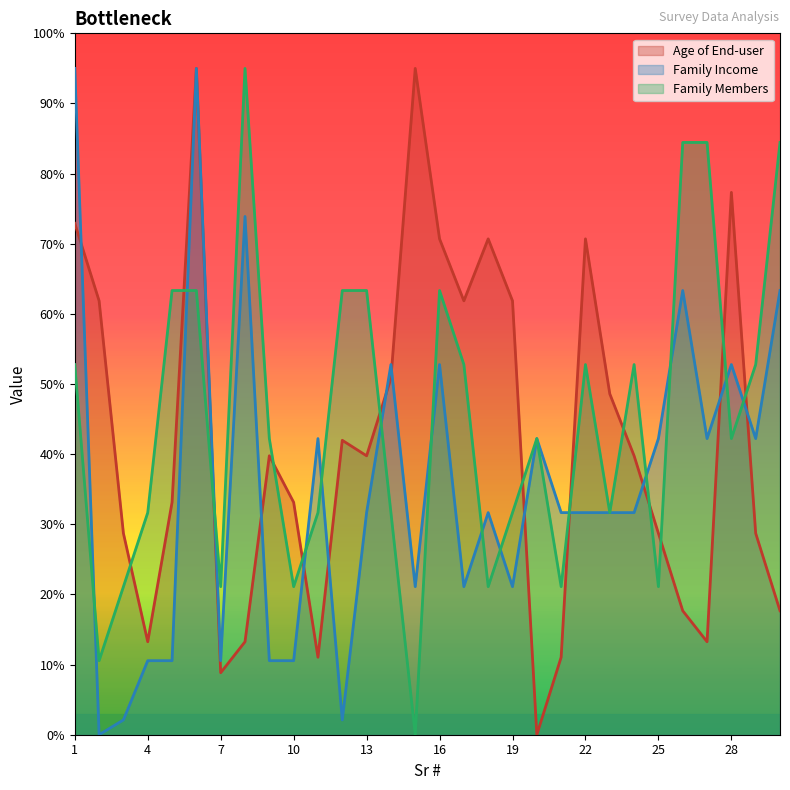

Is the value of Family Members at 23 greater than the value of Family Income at 7?

Yes